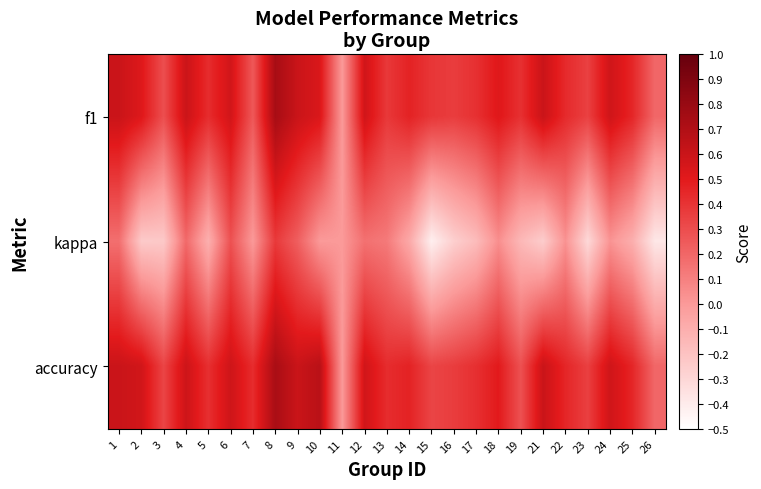

At 16, list the series in order from largest to smallest.

f1, accuracy, kappa